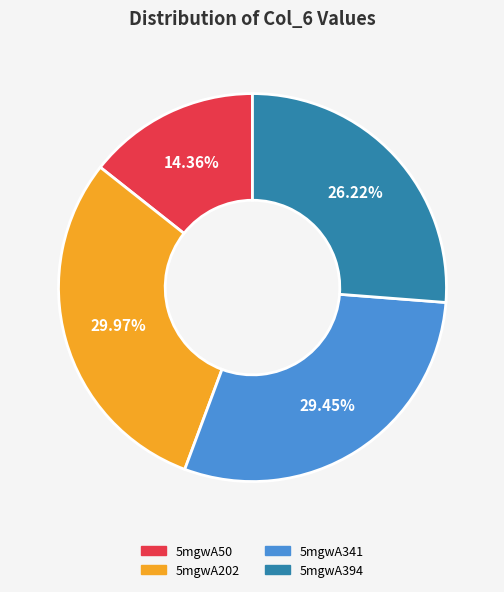

To the nearest percent, what is the difference between the largest and smallest slice percentages?

16%